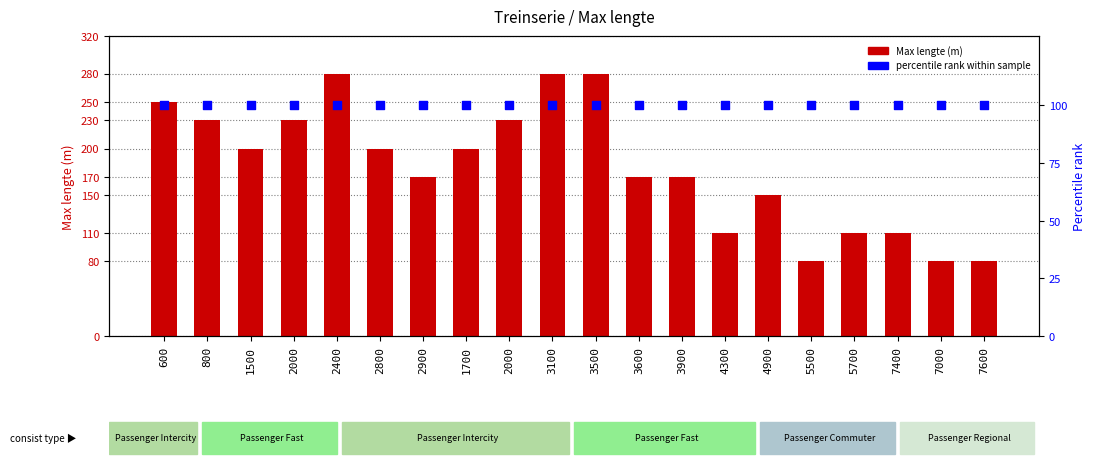

Which series contains the highest Y value?

Max lengte